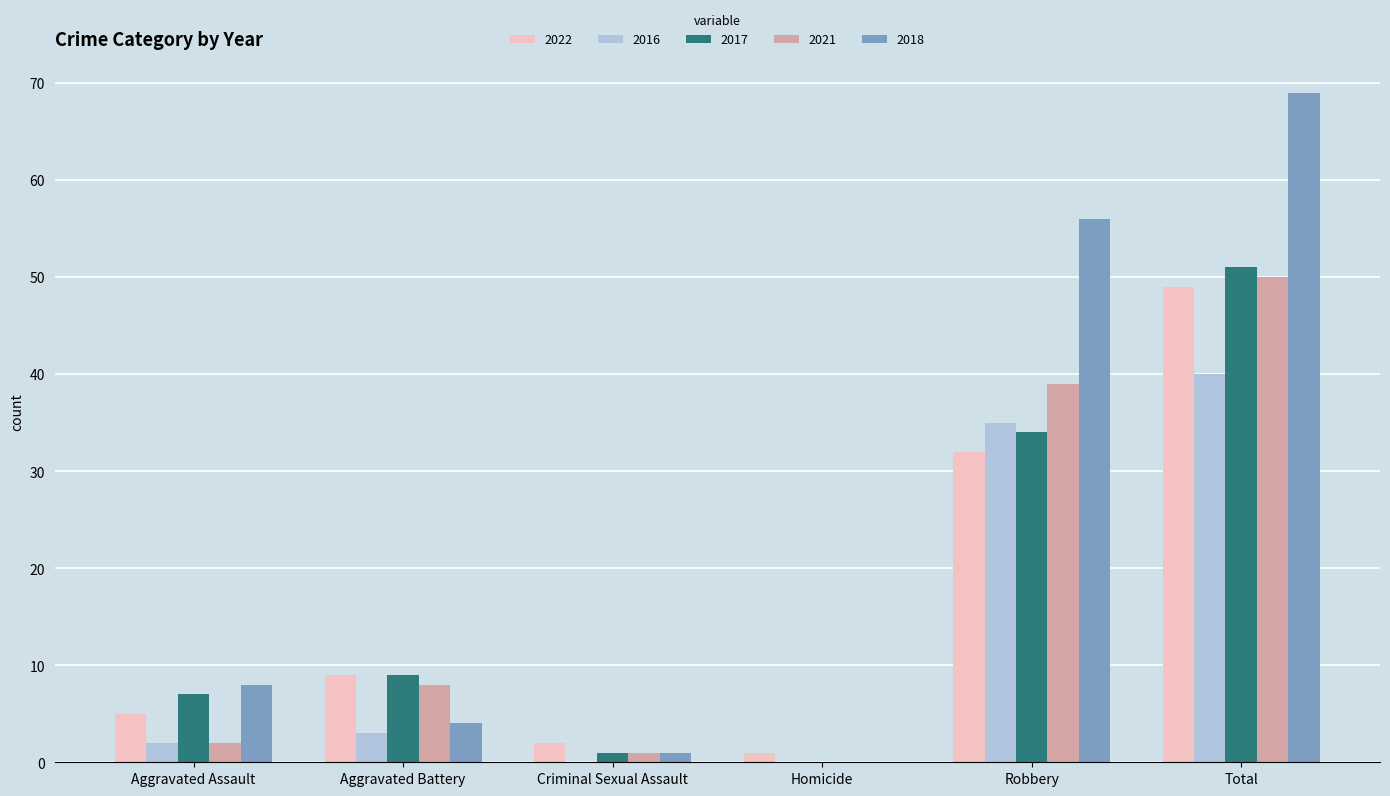

Which category has the highest value in the 2021 series?

Total